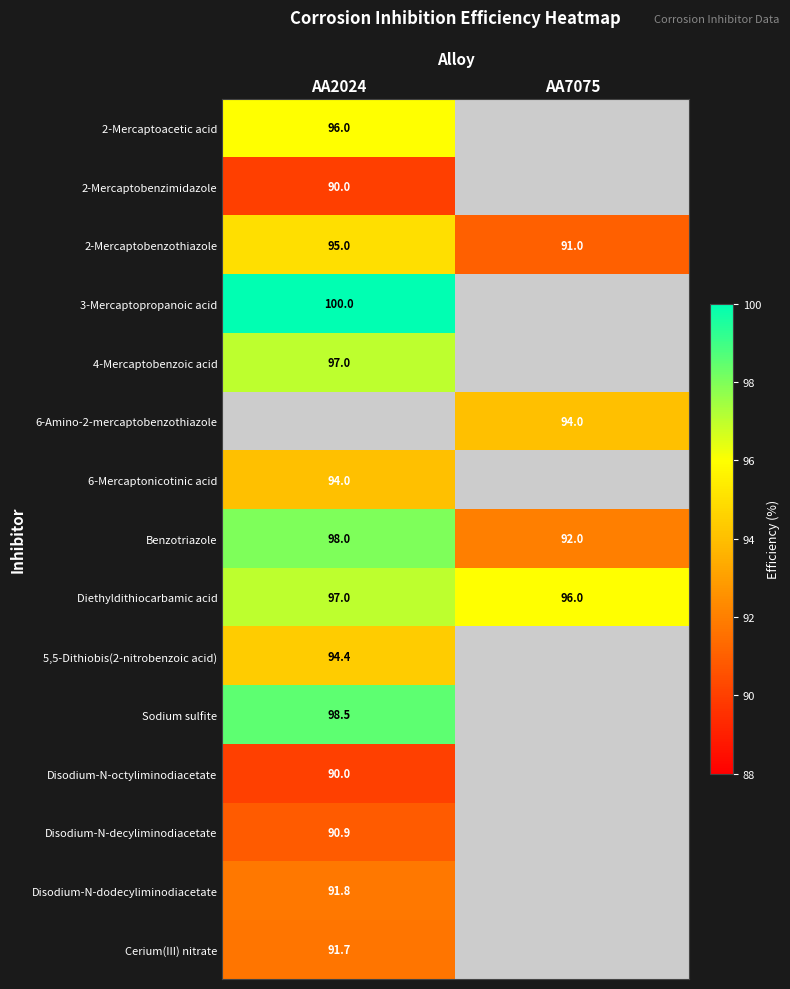

Is the value of 2-Mercaptobenzothiazole at AA7075 greater than the value of 5,5-Dithiobis(2-nitrobenzoic acid) at AA2024?

No